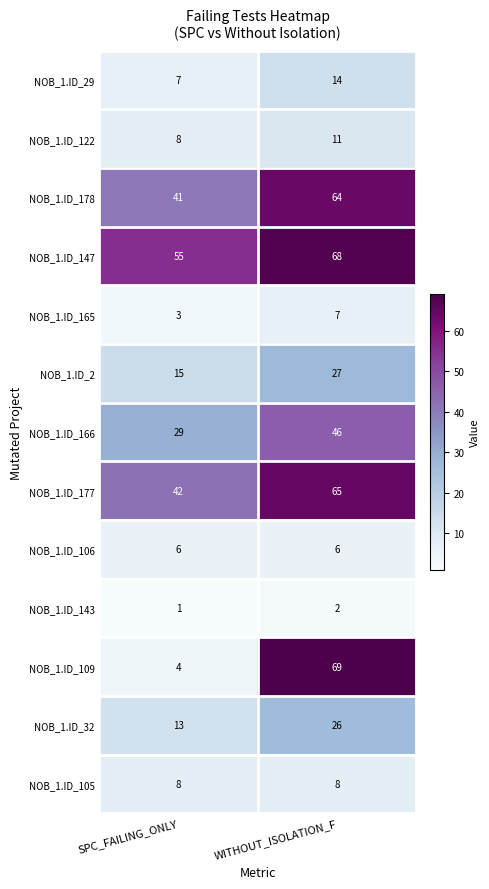

At which label is NOB_1.ID_143 closest to 1?

SPC_FAILING_ONLY